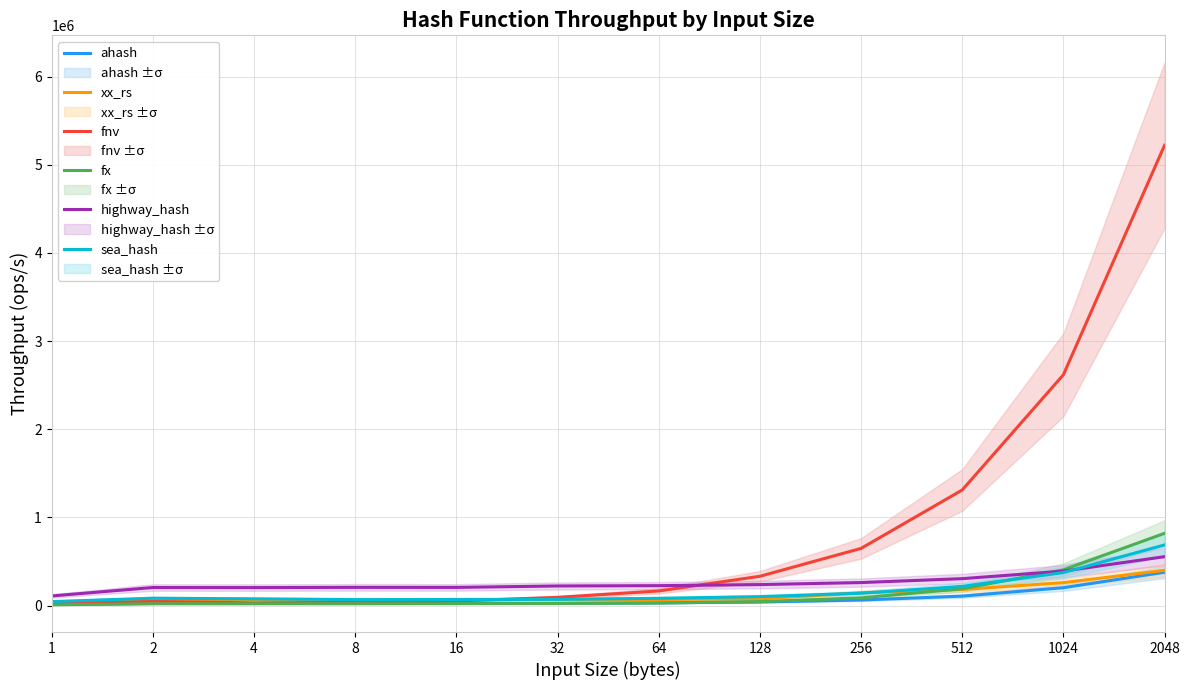

In ahash, how many points are higher than both neighbors (excluding endpoints)?

2